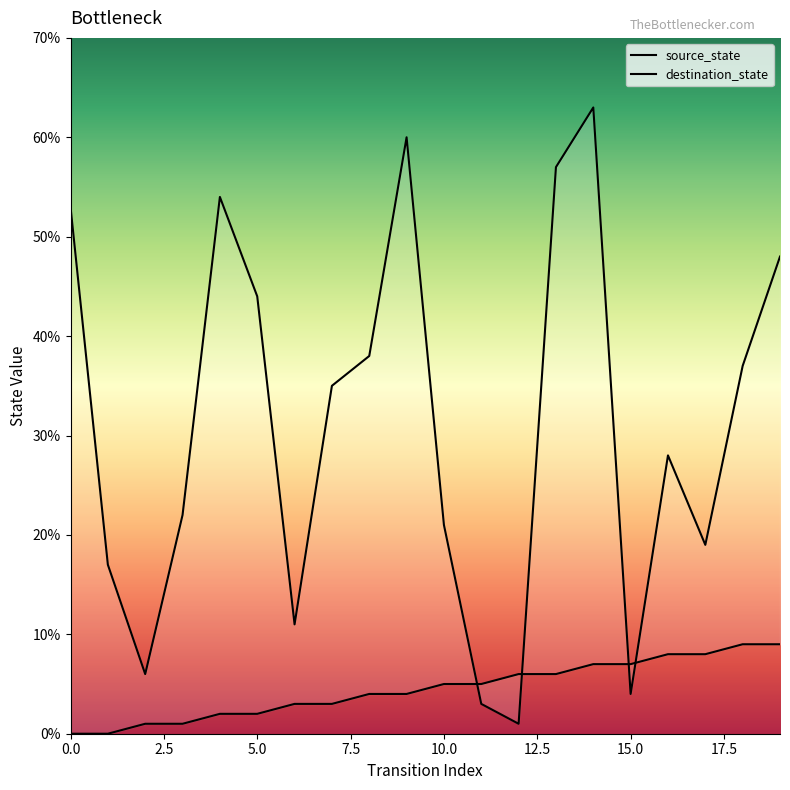

What are all the series names shown in the legend?

source_state, destination_state